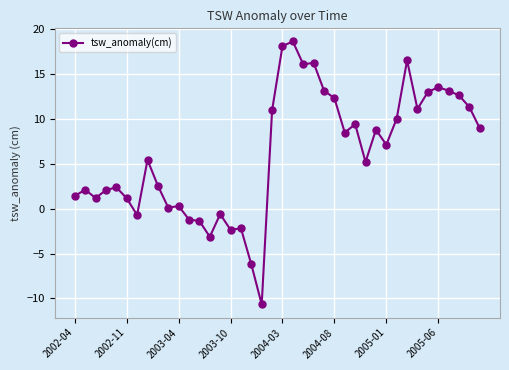

True or false: there are more than 0 points higher than both neighbors.

True